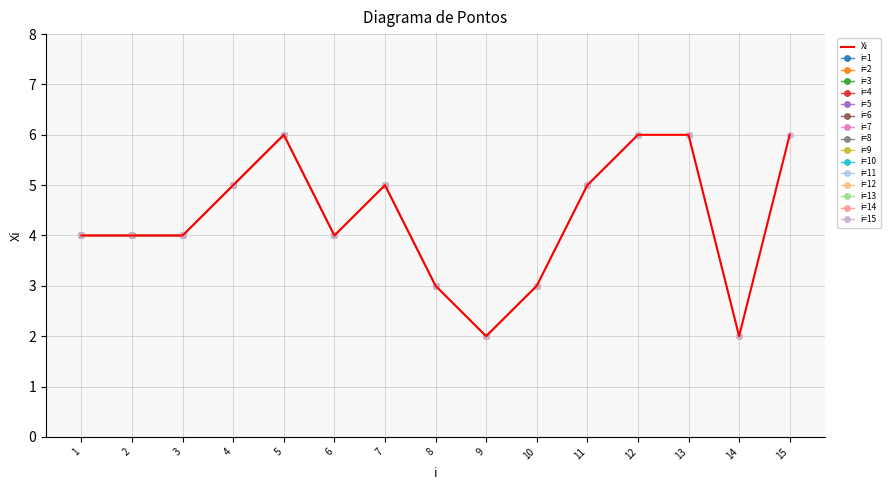

Is this an area chart (filled region under the line)?

No